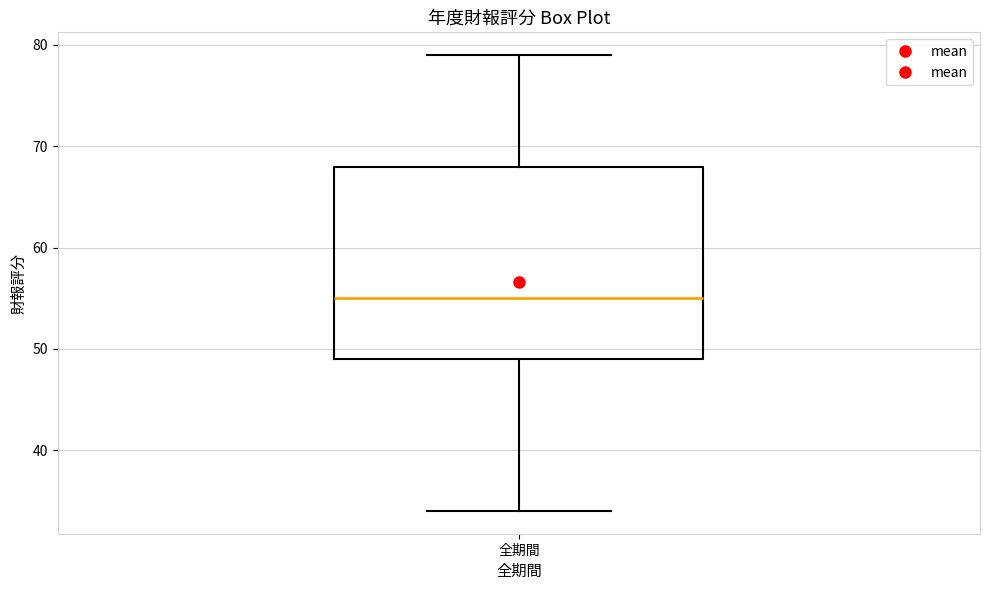

Transcribe this box plot: give where the median line is, the range the box spans, and where the two whiskers end, as read against the y-axis. The values are not printed on the chart, so give them approximately, as read against the axis.

median 55, box 49 to 68, whiskers 34 to 79